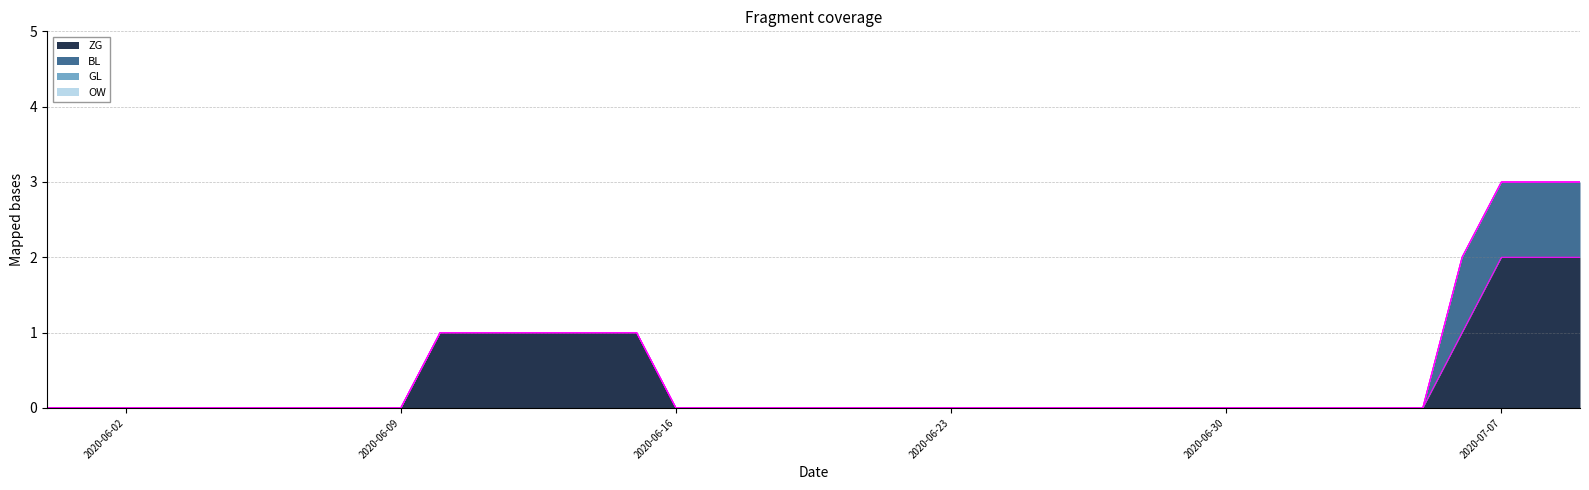

True or false: OW and BL cross at least once.

False